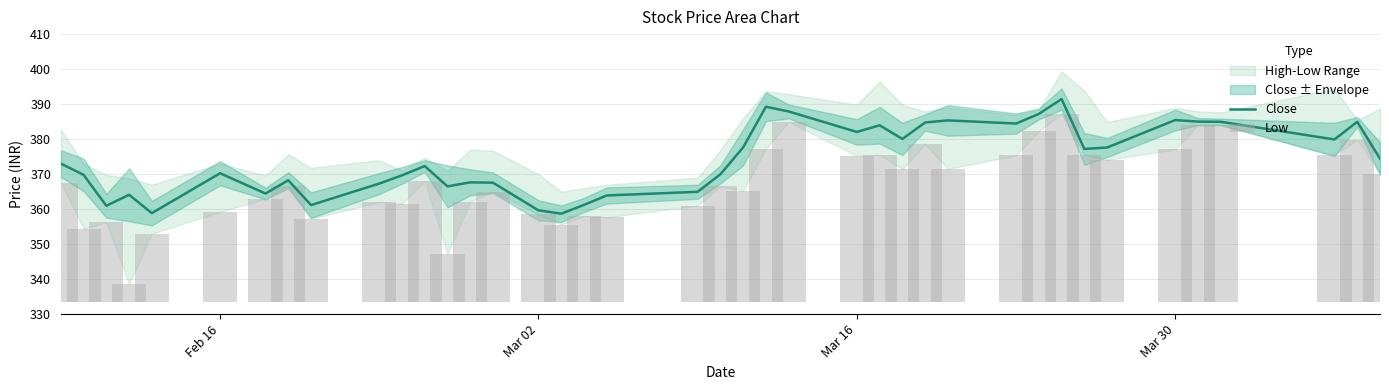

The value of Close at Mar 30 is 126.3. True or false?

False